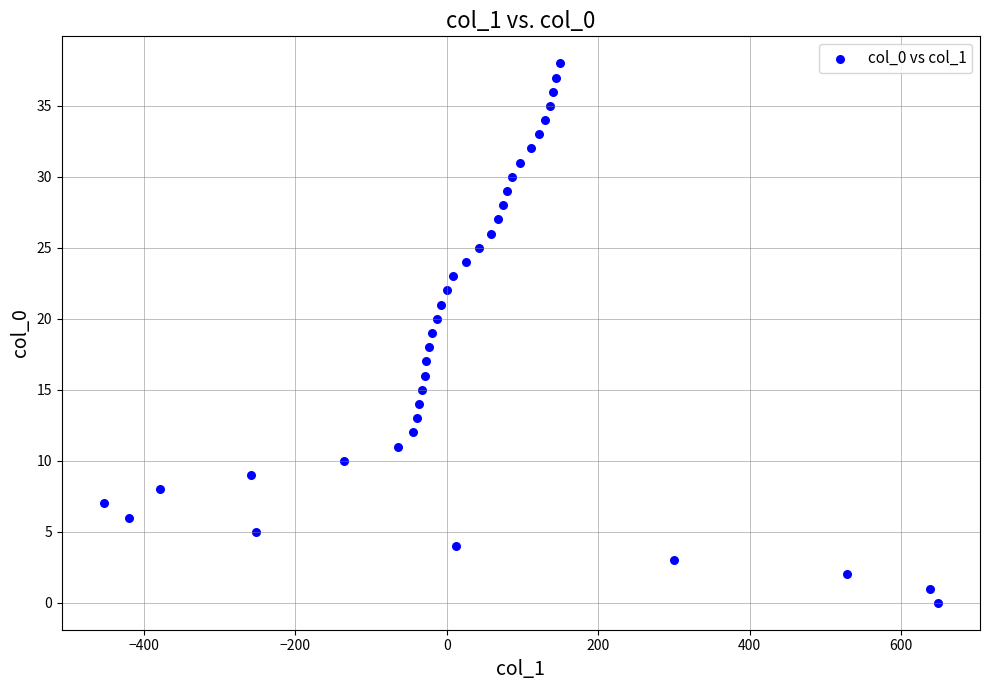

What is the range of Y values (max minus min)?

38